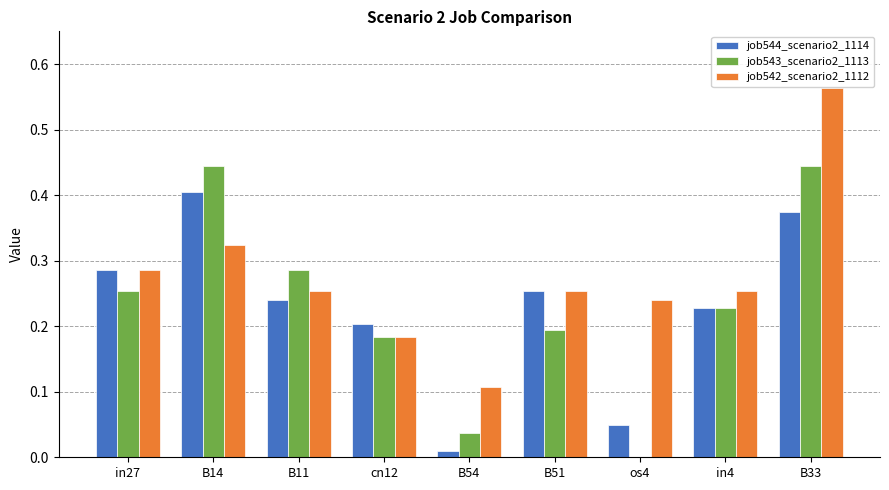

Which series has the widest spread of values?

job542_scenario2_1112